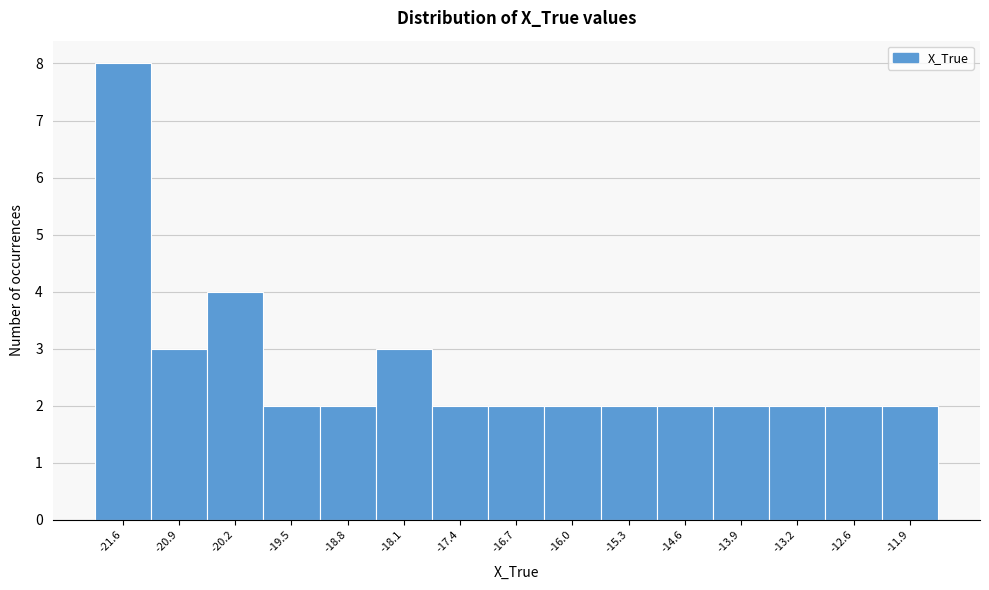

Which range on the x-axis has the tallest bar?

-21.9 to -21.2